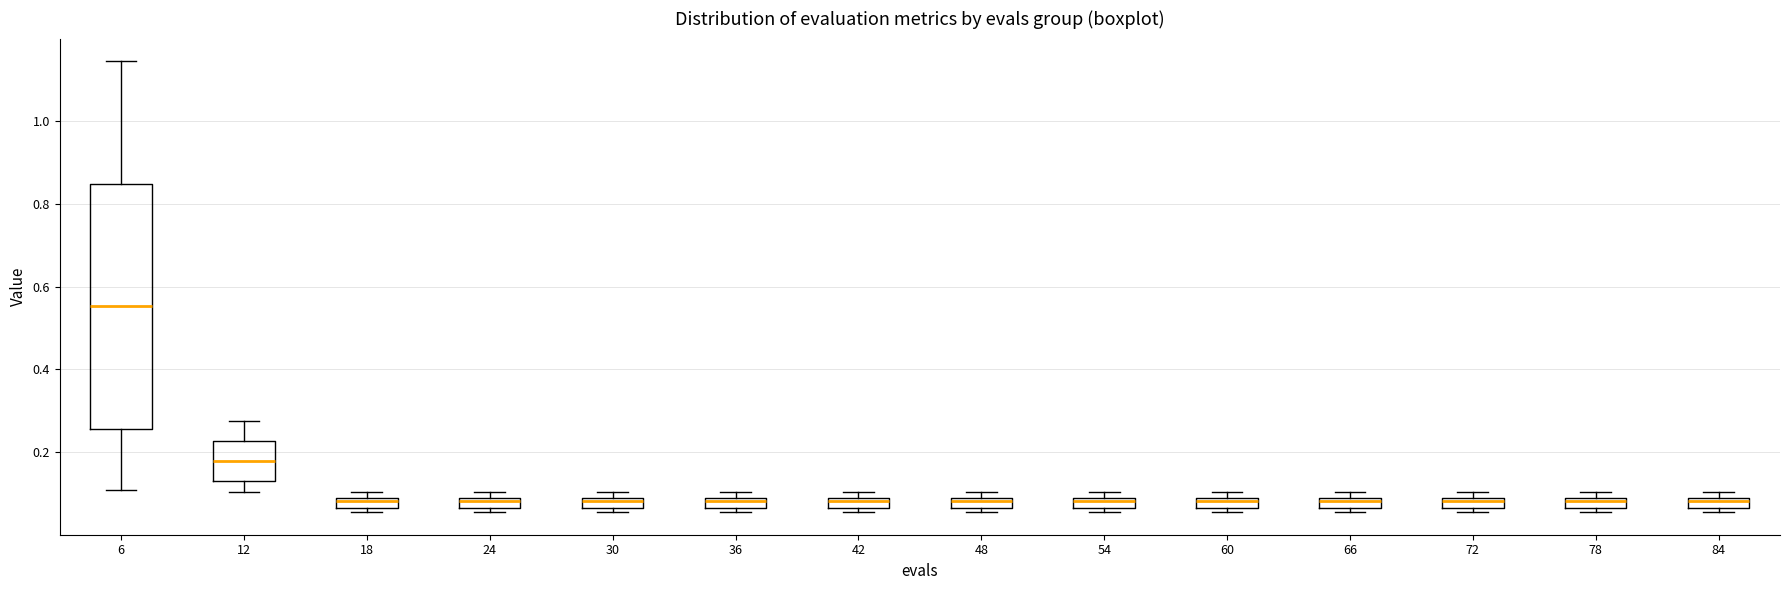

Comparing the boxes themselves (not the whiskers), which one is the tallest?

6